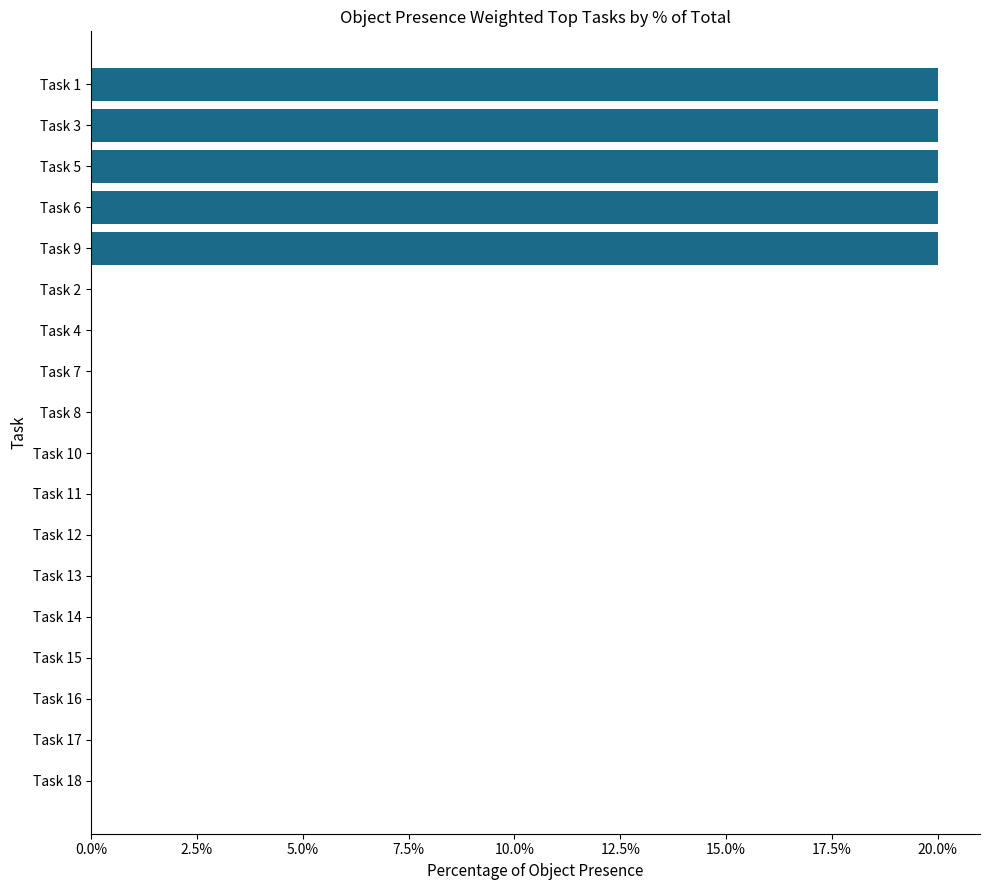

True or false: the data shows -10 at Task 16.

False